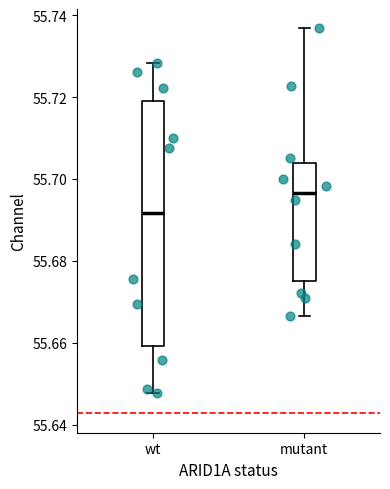

Comparing the boxes themselves (not the whiskers), which one is the tallest?

wt